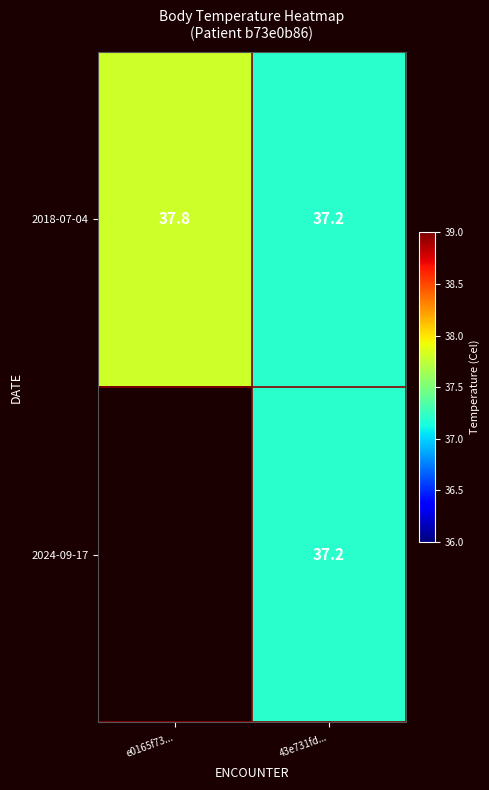

At which category is the sum across all series the highest?

43e731fd...